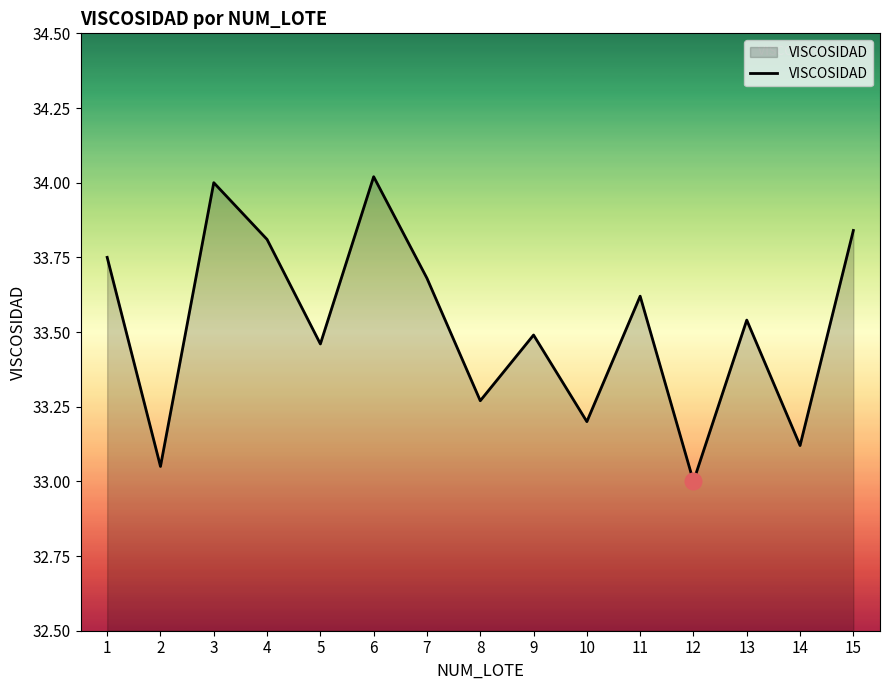

What is the difference between the maximum and minimum values?

1.0